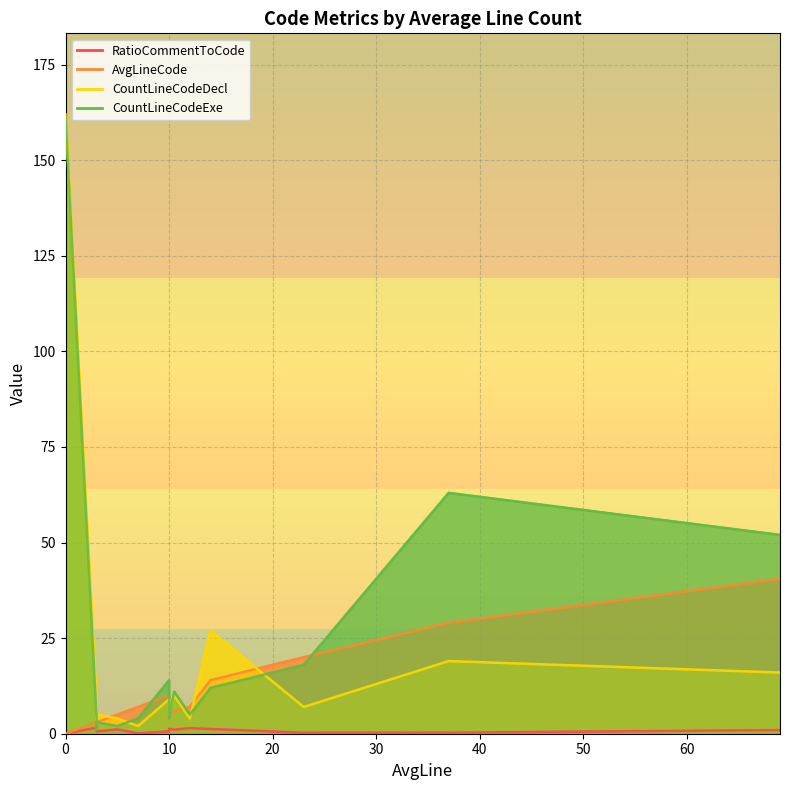

What is the difference between the maximum and minimum values in the CountLineCodeDecl series?

160.0